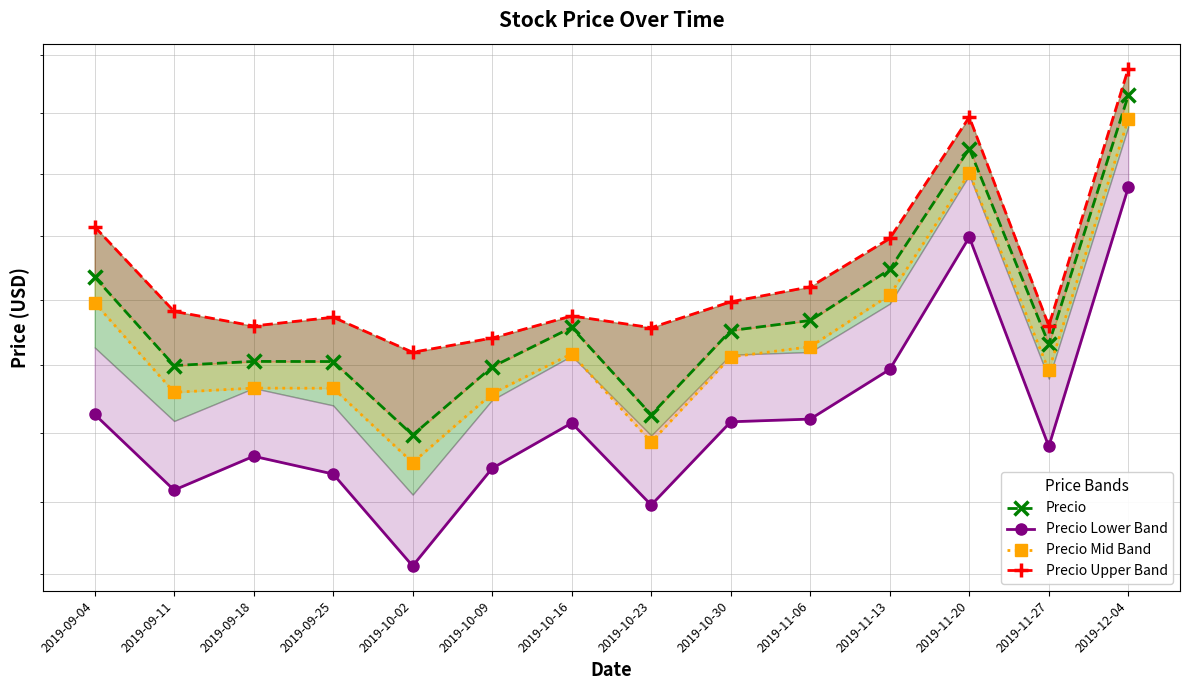

What is the difference between the second highest and minimum values in the Precio series?

22.2